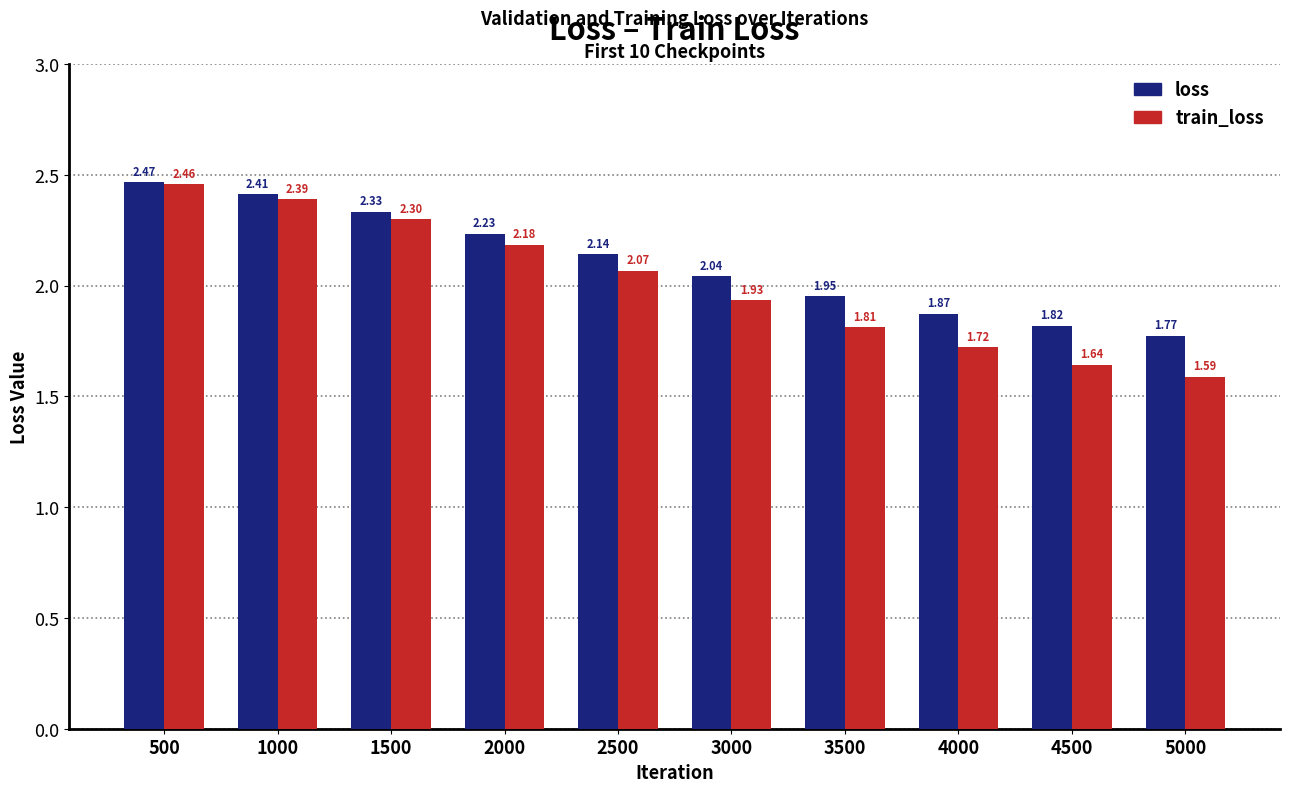

List the labels in order of loss value, largest first.

500, 1000, 1500, 2000, 2500, 3000, 3500, 4000, 4500, 5000